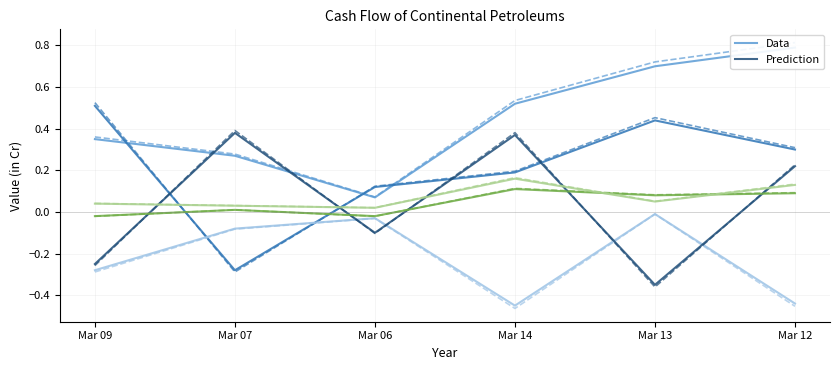

At which category does Cash End Of Year reach its first local valley?

Mar 06